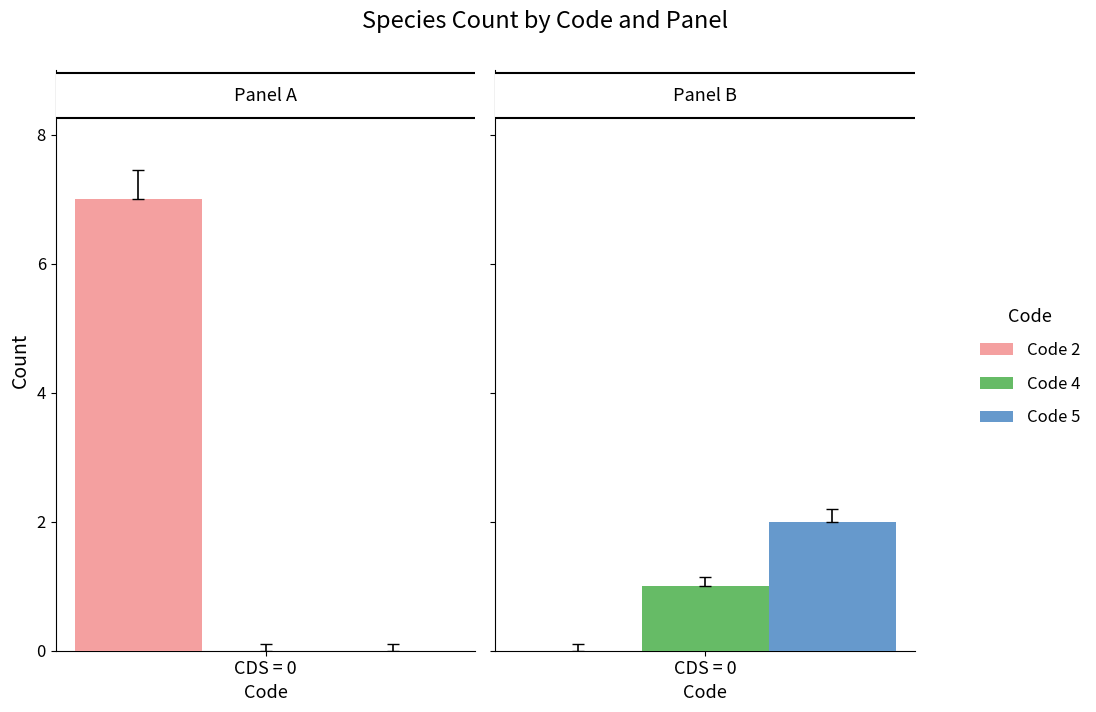

How many distinct data groups are displayed?

3